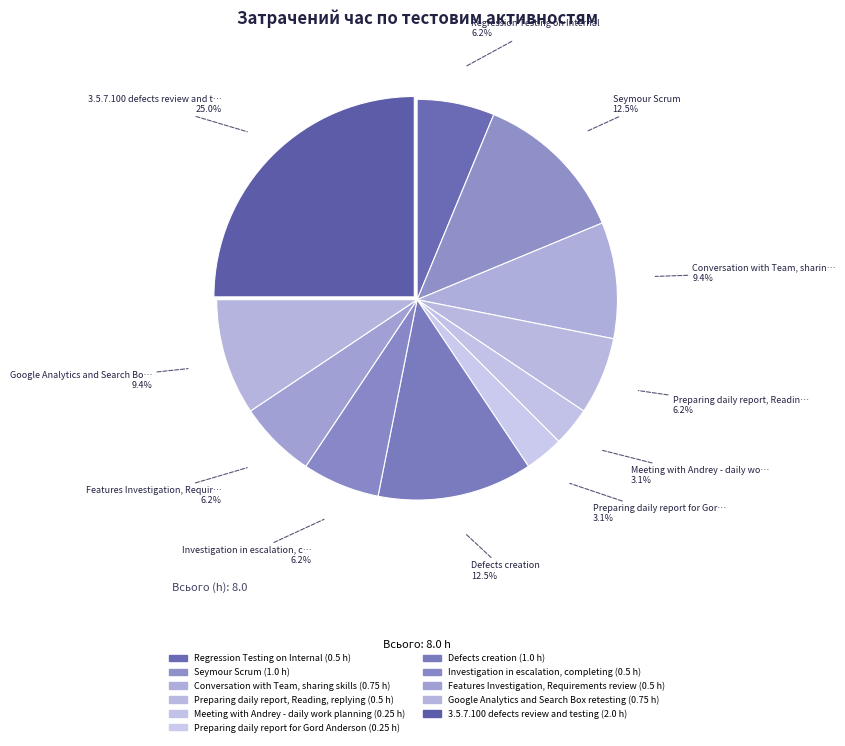

How many slices are in this pie chart?

11